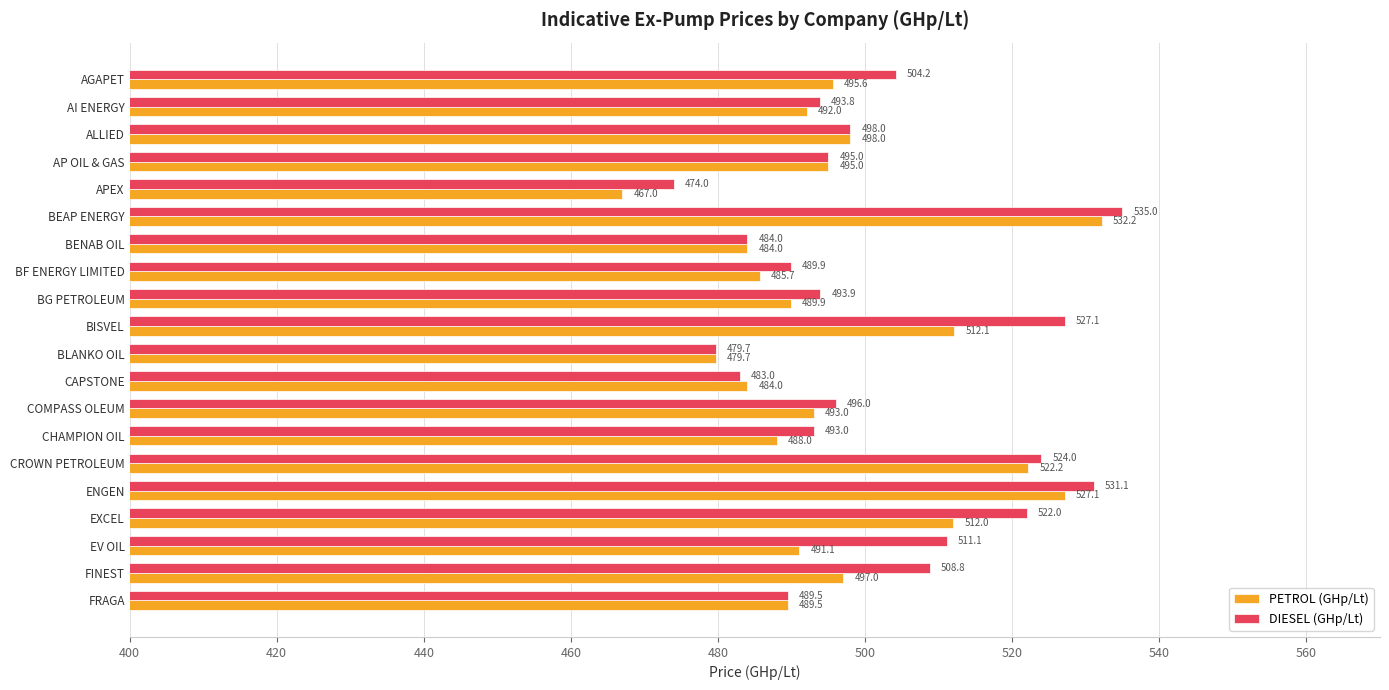

Which series has the largest total across all categories?

DIESEL (GHp/Lt)